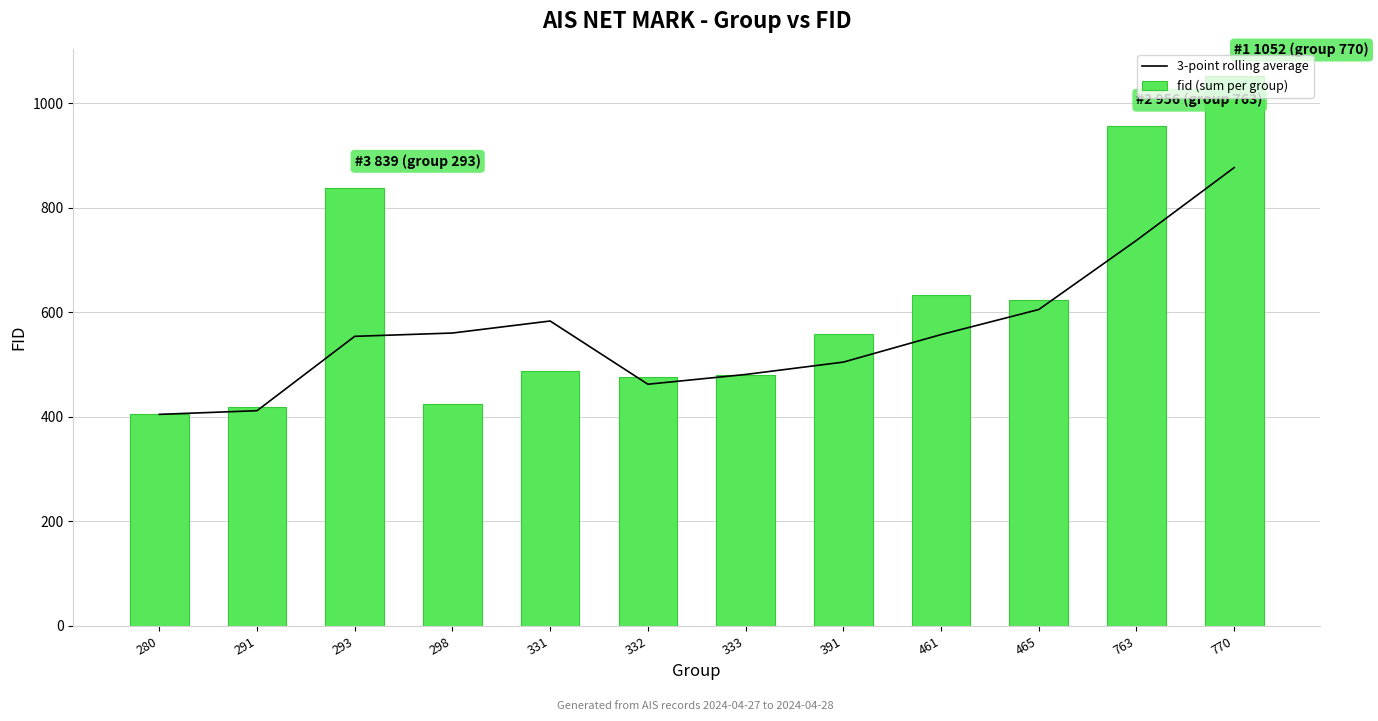

Is the value of 3-point rolling average at 465 greater than the value of fid (sum per group) at 461?

No